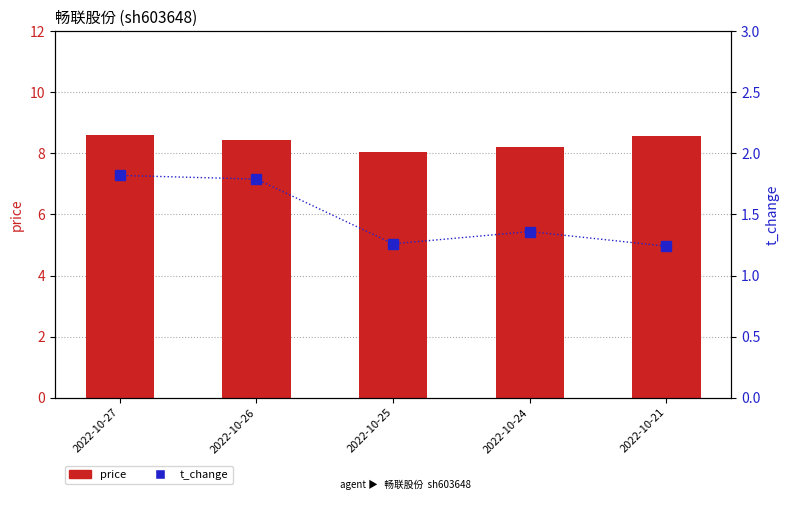

Where is price nearest to the value 8?

2022-10-25